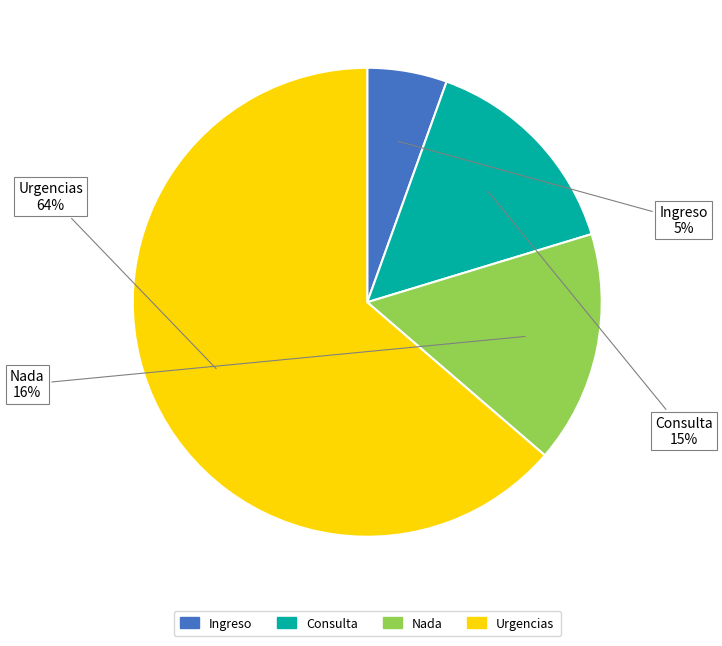

Does Urgencias account for over 50% of the chart?

Yes